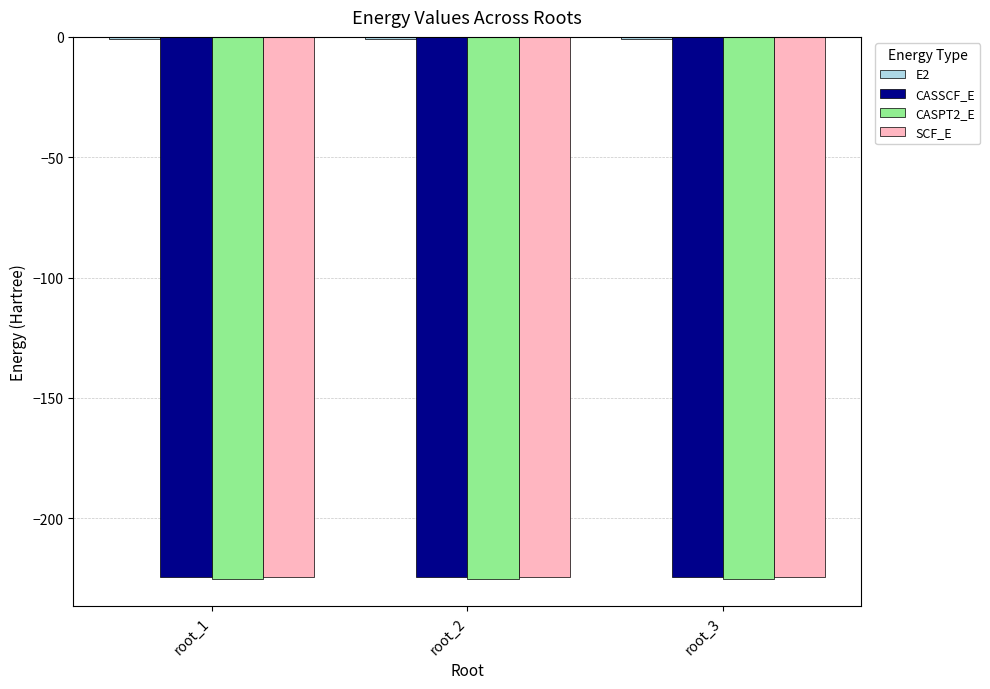

What is the total value across all series at root_3?

-675.0